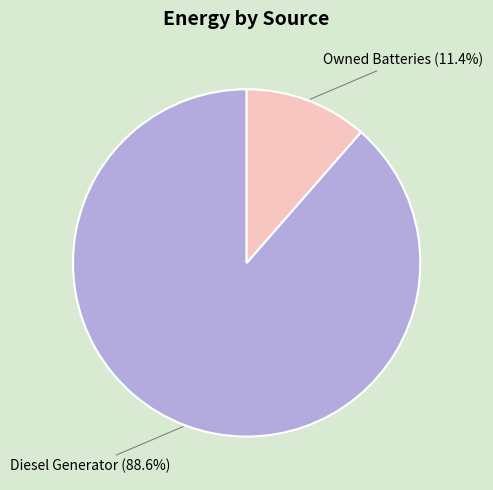

What is the ratio of the value at Diesel Generator to the value at Owned Batteries?

7.8